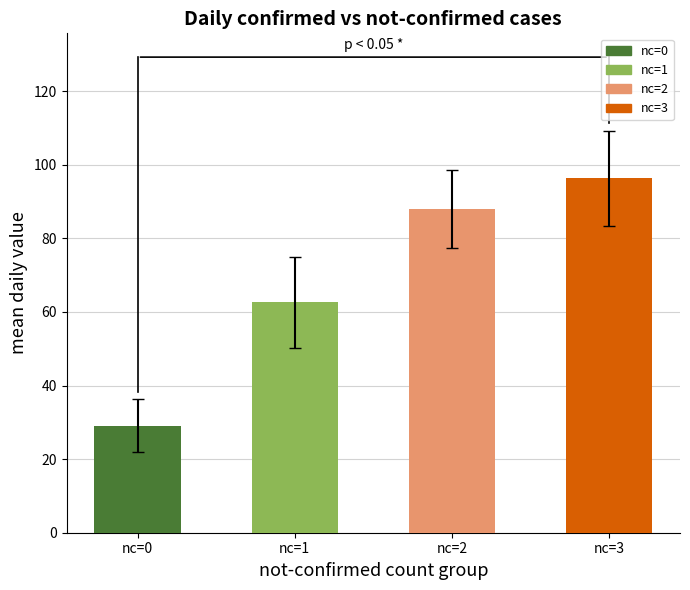

List the labels in order of value, largest first.

nc=3, nc=2, nc=1, nc=0